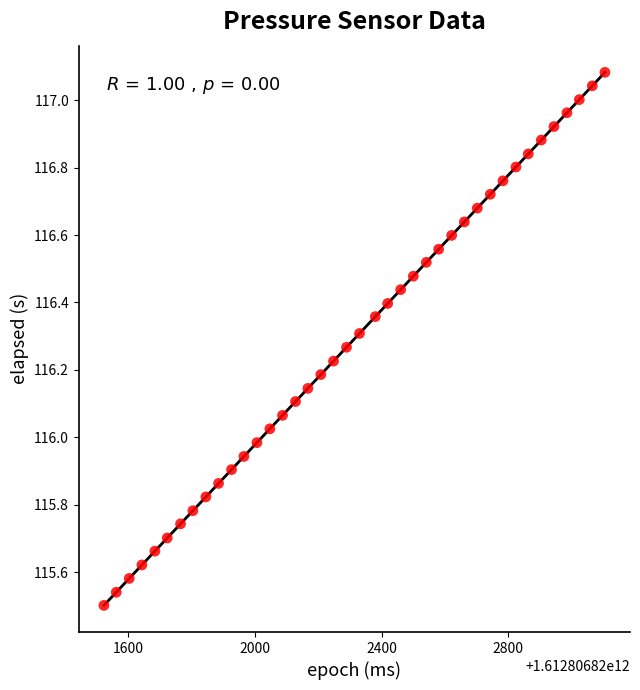

What is the range of X values (max minus min)?

1582.0